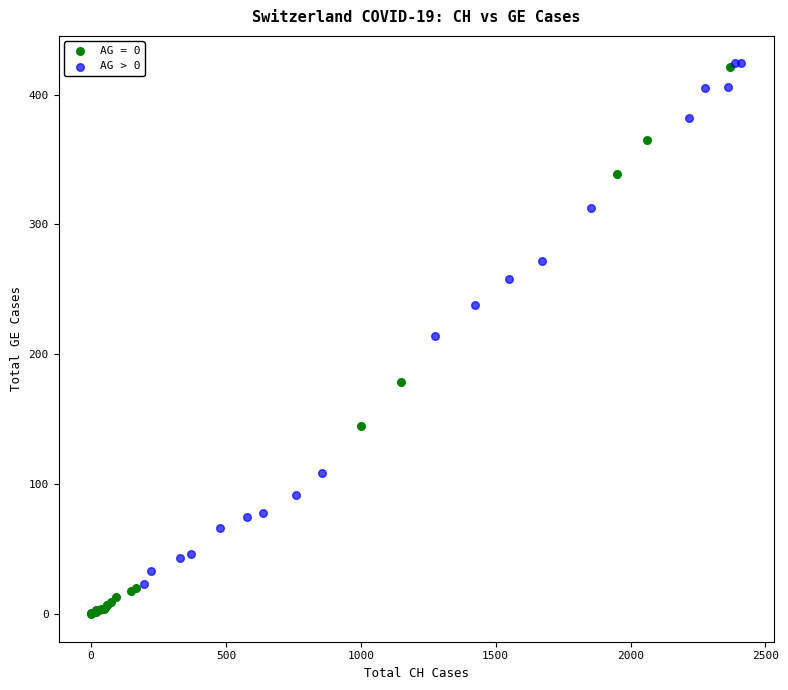

Which series has the widest spread of Y values?

AG = 0